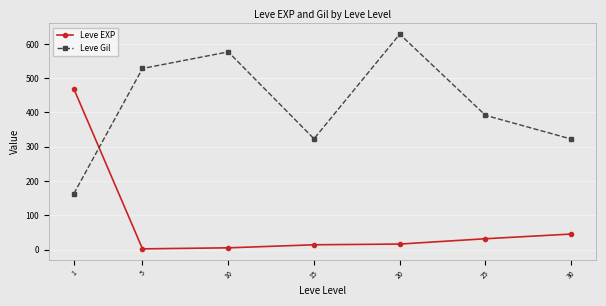

How many values in the Leve Gil series exceed 391?

4